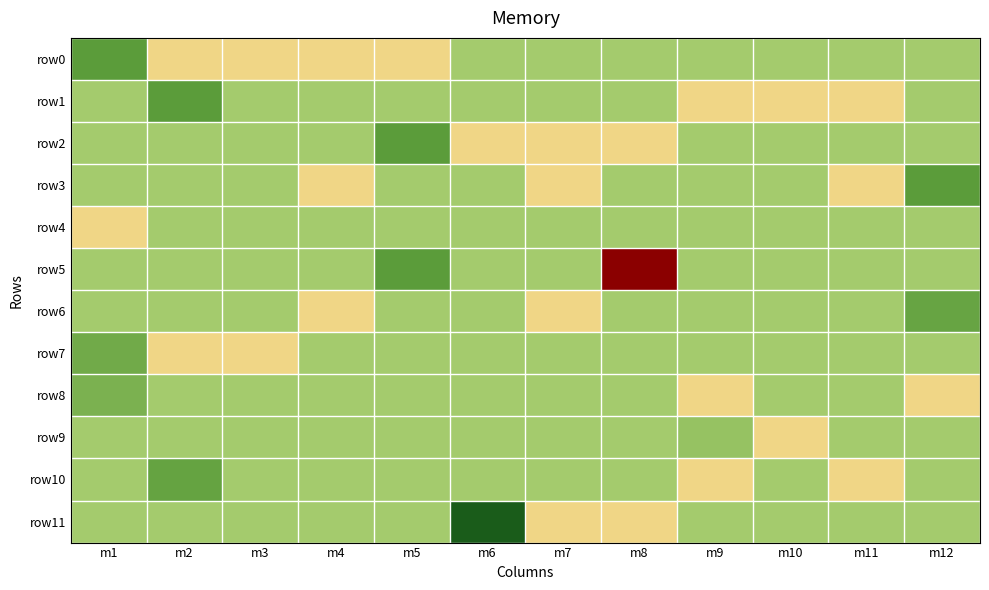

At which category is the sum across all series the highest?

m8